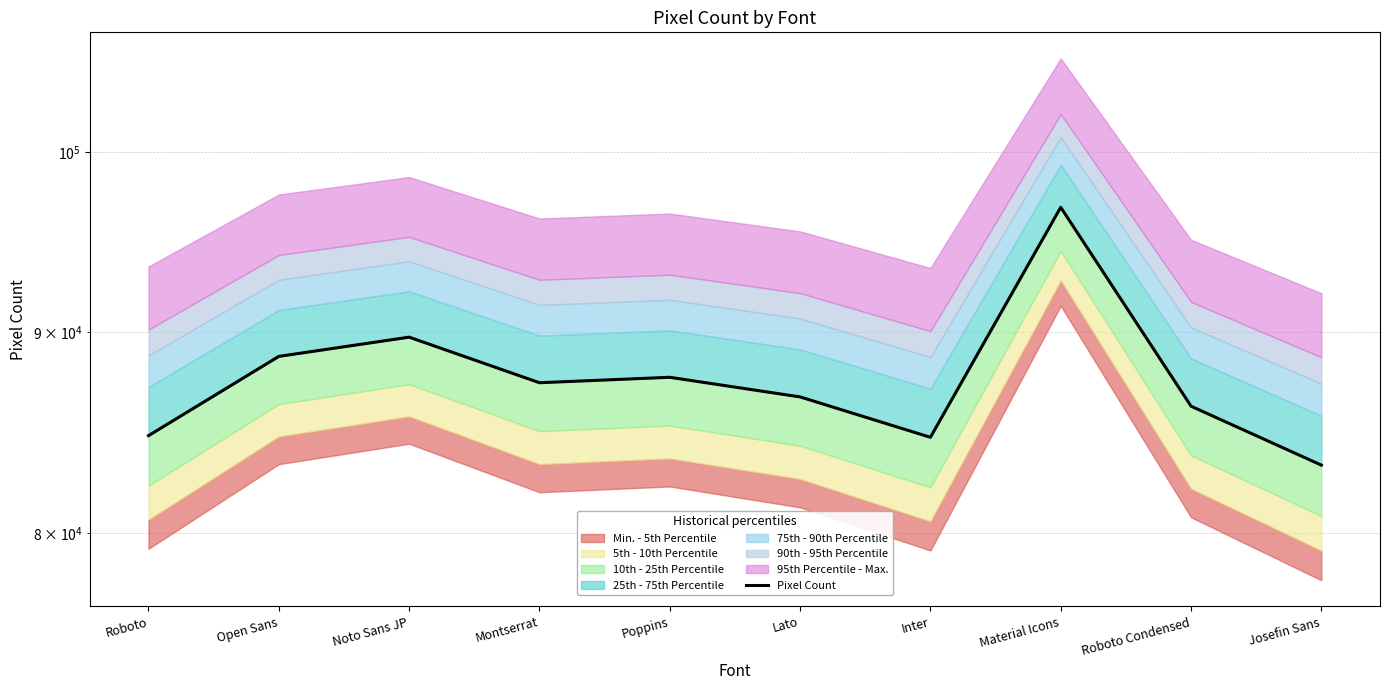

What is the label of the 7th point from the left?

Inter